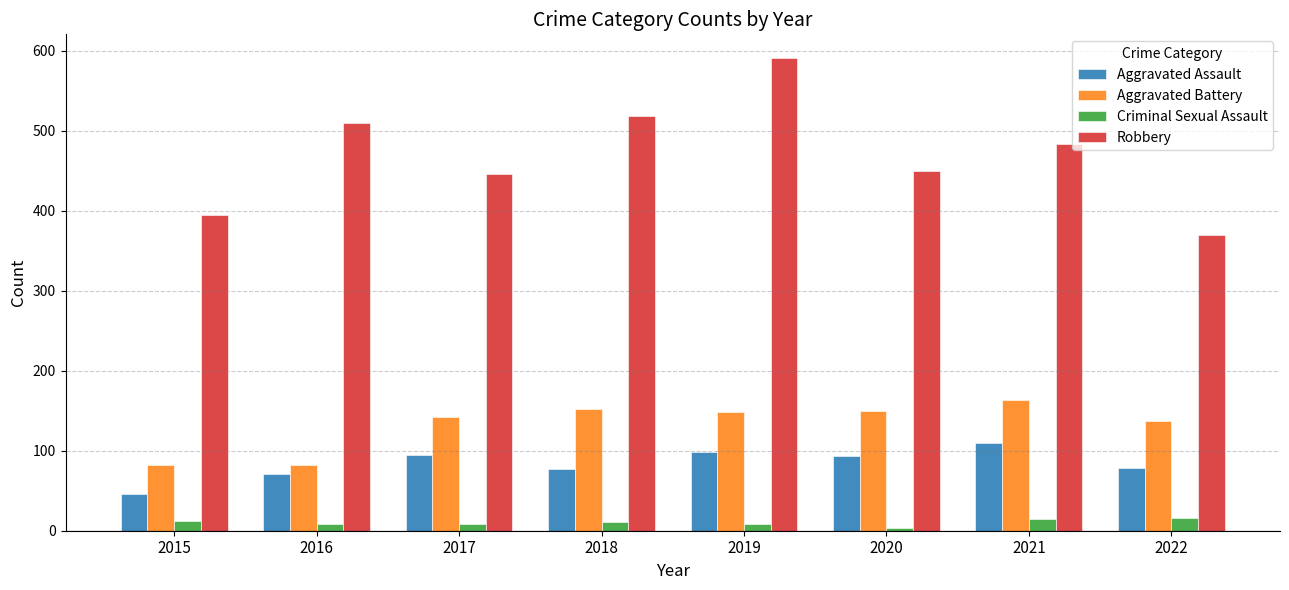

Count the number of categories in the chart.

8